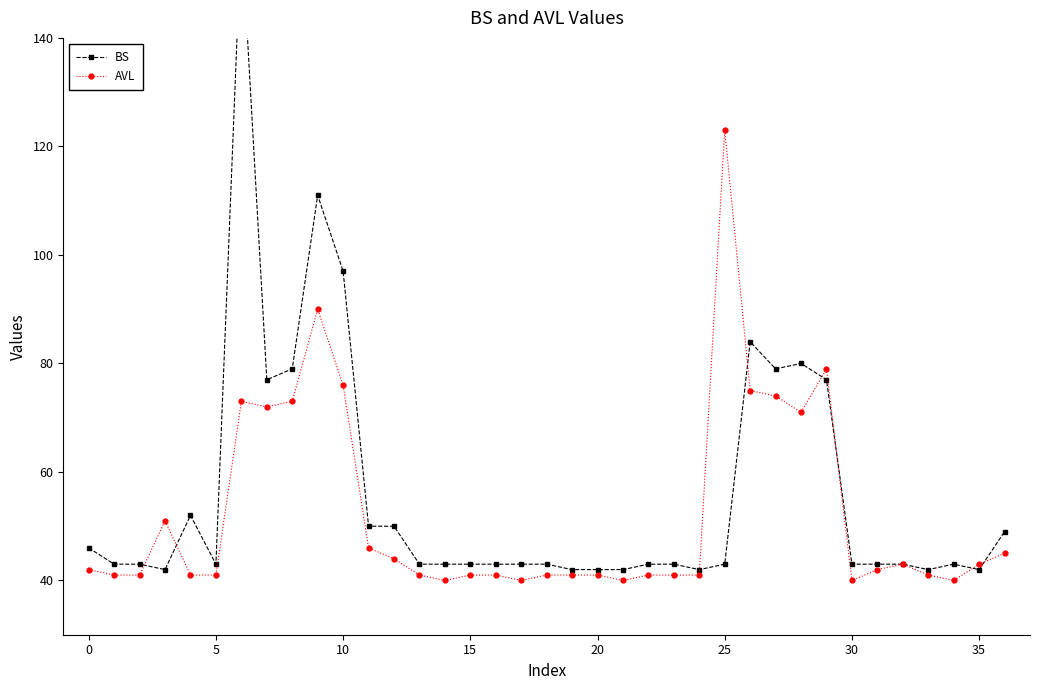

Reading right to left, extract all data points from this chart.

BS: 49	42	43	42	43	43	43	77	80	79	84	43	42	43	43	42	42	42	43	43	43	43	43	43	50	50	97	111	79	77	160	43	52	42	43	43	46
AVL: 45	43	40	41	43	42	40	79	71	74	75	123	41	41	41	40	41	41	41	40	41	41	40	41	44	46	76	90	73	72	73	41	41	51	41	41	42